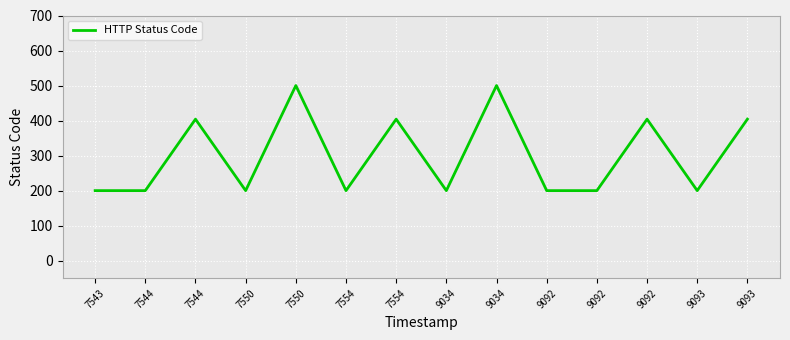

True or false: the data has more than 1 interior local peaks.

True